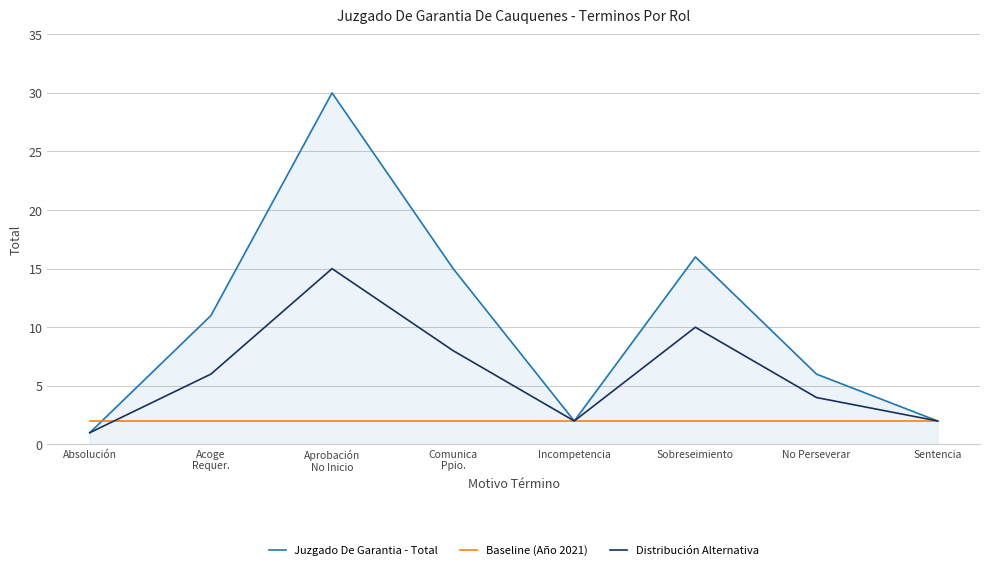

Rank the series by their maximum value, from highest to lowest.

Juzgado De Garantia - Total, Distribución Alternativa, Baseline (Año 2021)